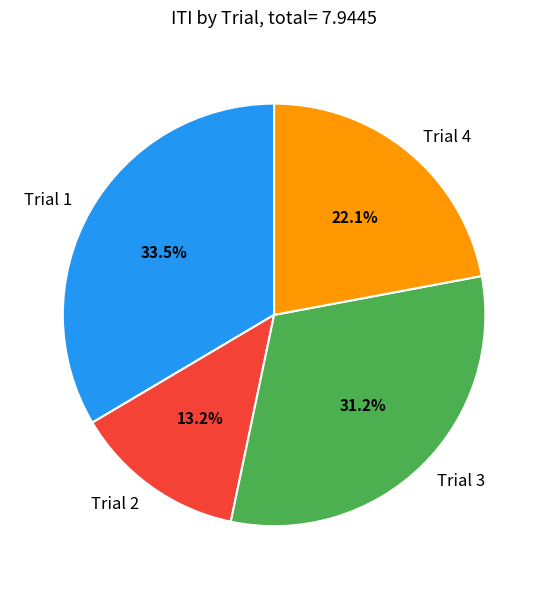

How many slices are in this pie chart?

4